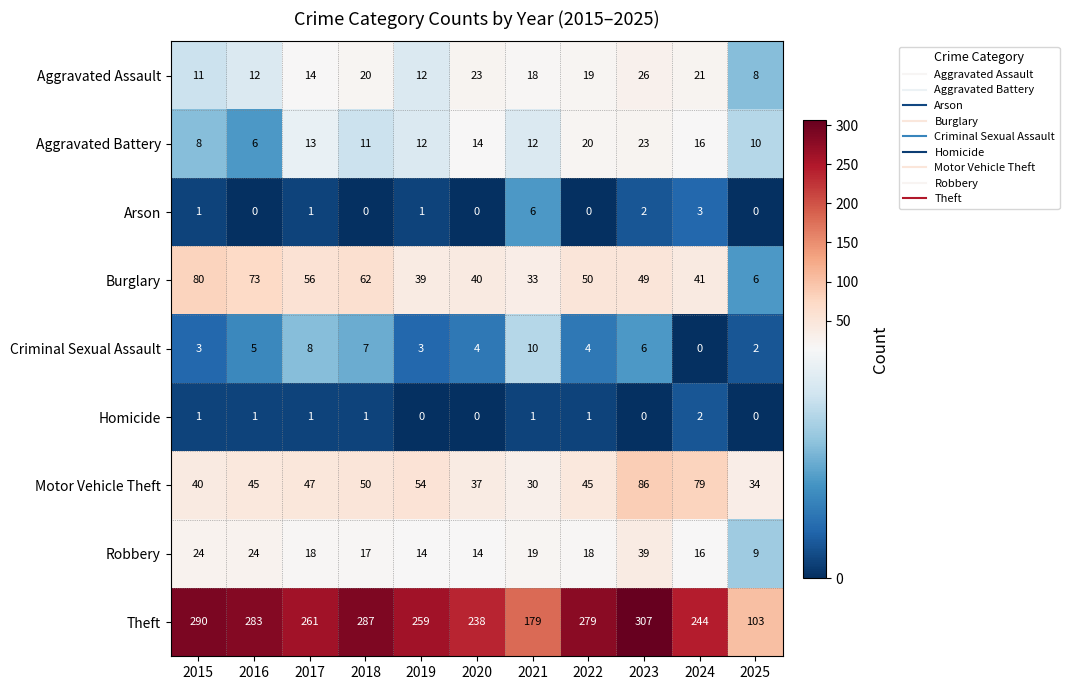

True or false: Robbery has a value of 15 at 2023.

False